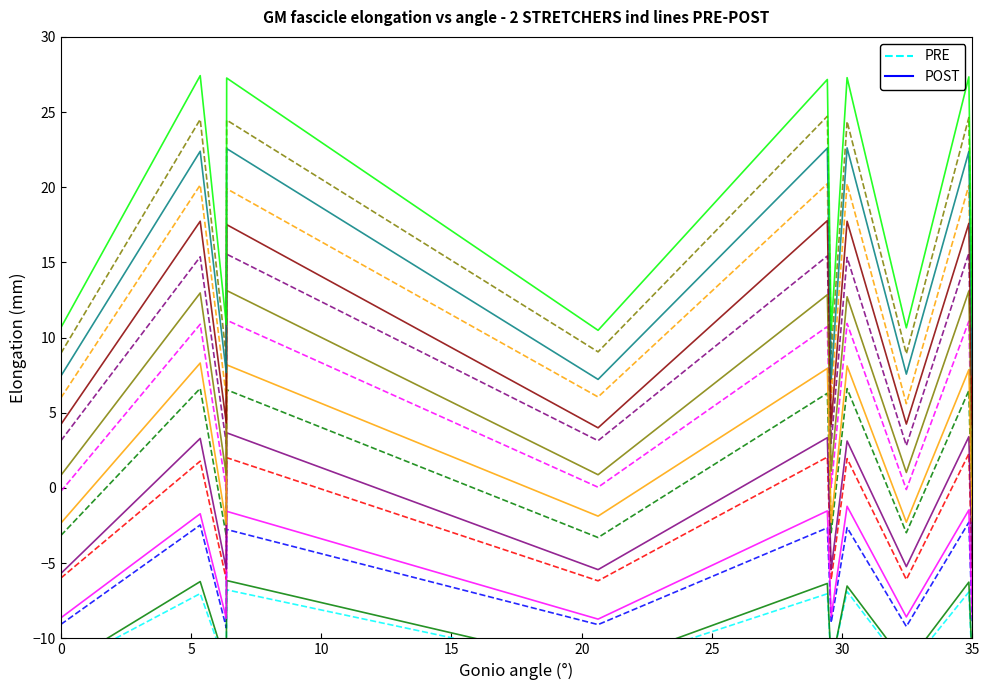

Which series has the largest total across all categories?

POST